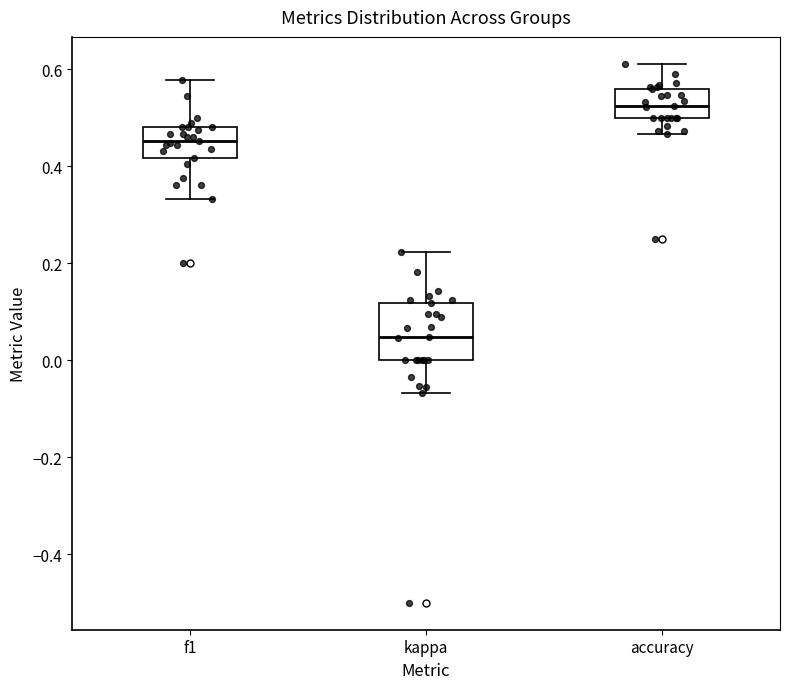

Which box has the highest median line?

accuracy